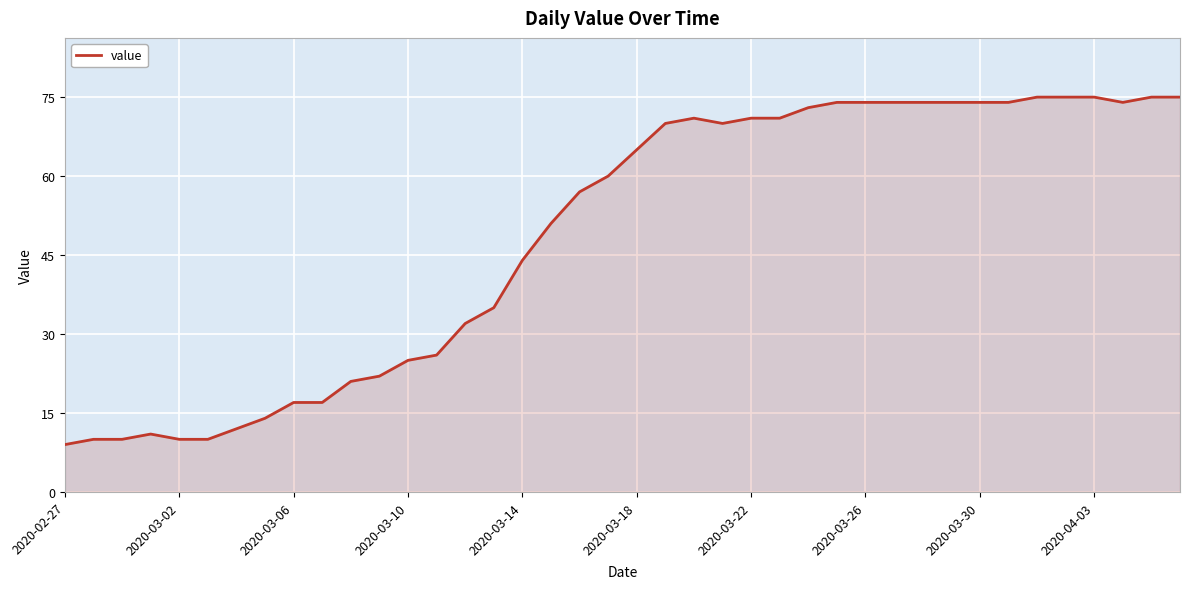

What is the minimum value shown in the chart?

9